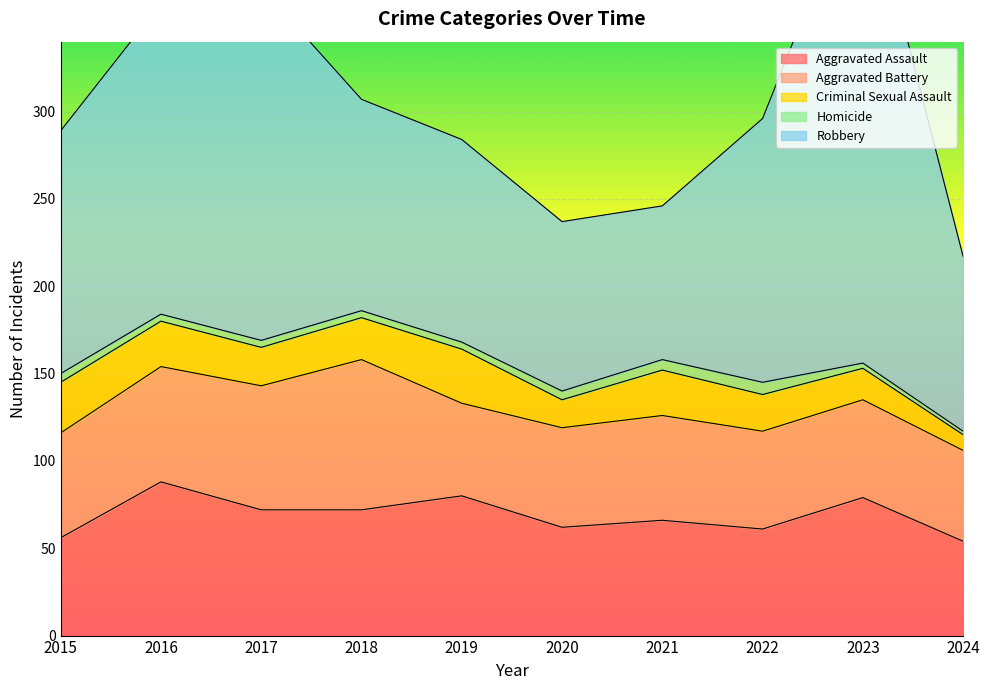

What is the sum of the Aggravated Battery values at 2022 and 2017?

127